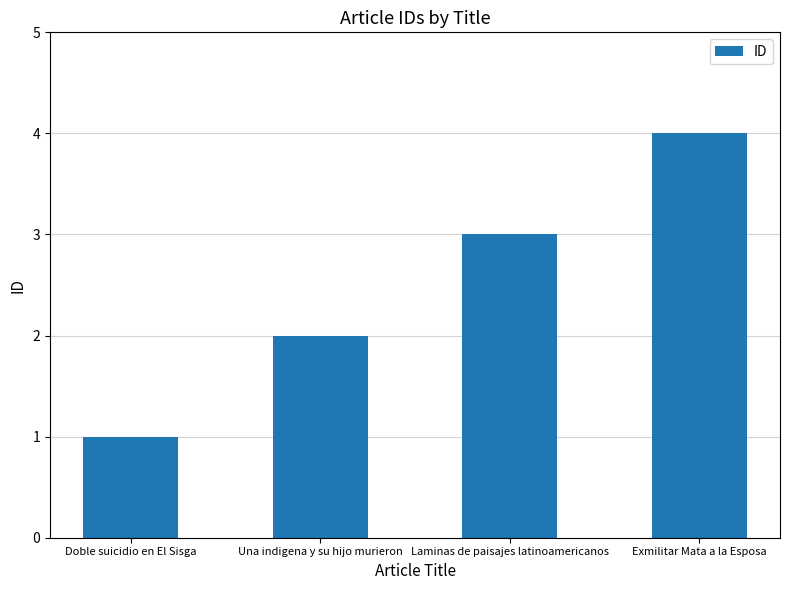

What position from the left is Exmilitar Mata a la Esposa?

4